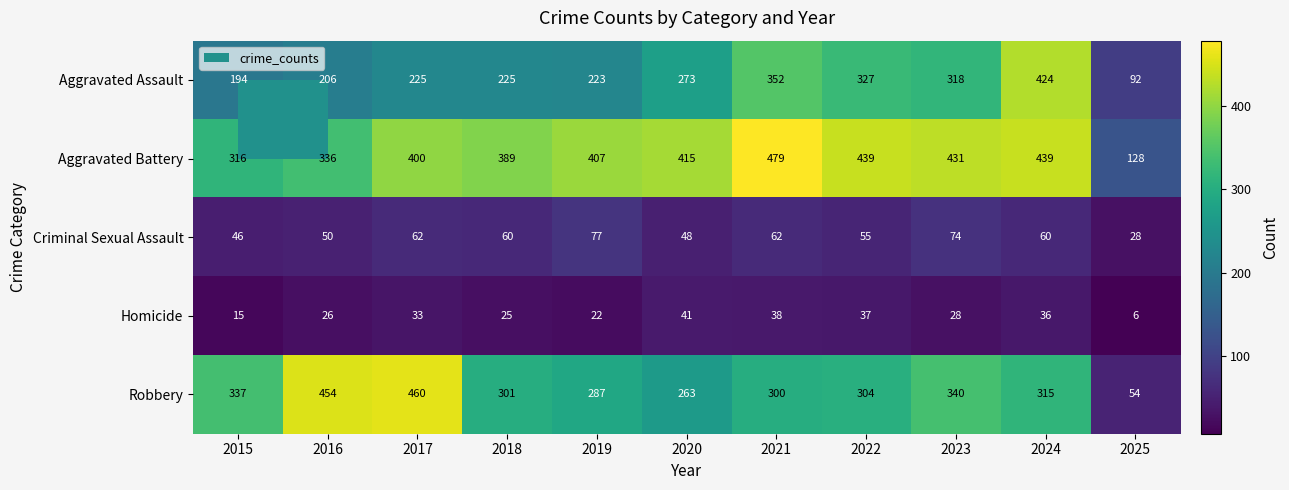

What is the greatest value displayed?

479